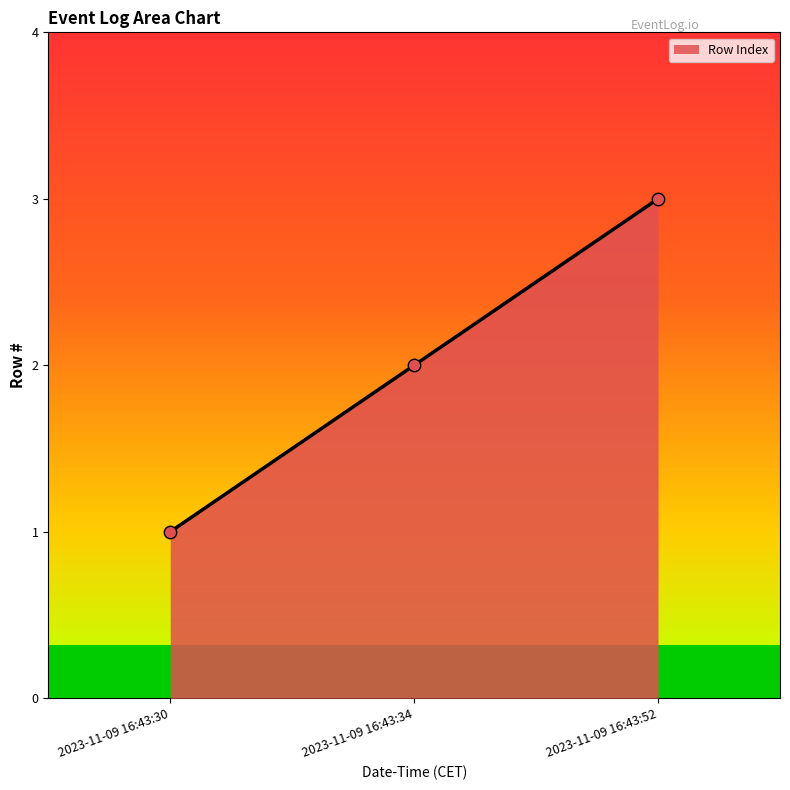

What is the ratio of the value at 2023-11-09 16:43:34 to the value at 2023-11-09 16:43:30?

2.0